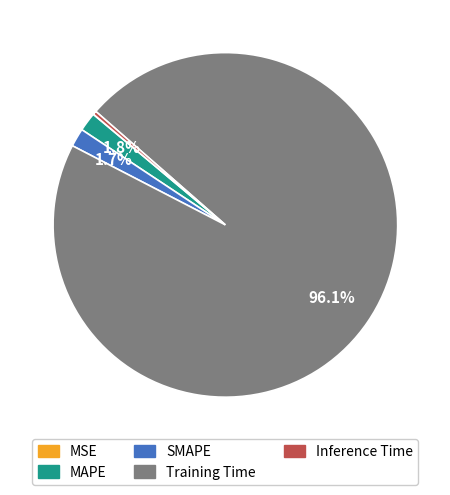

Combined, do Training Time and Inference Time account for over 50%?

Yes